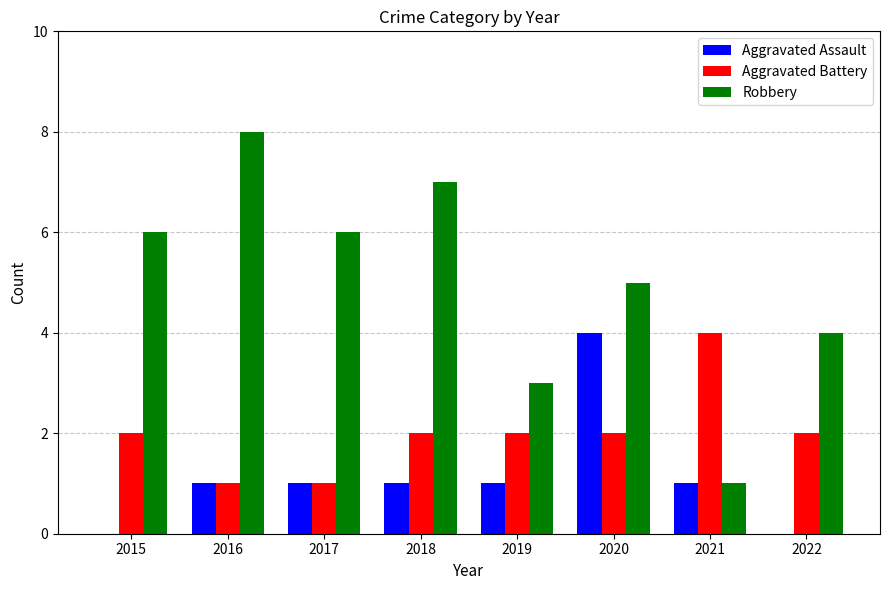

What are all the series names shown in the legend?

Aggravated Assault, Aggravated Battery, Robbery